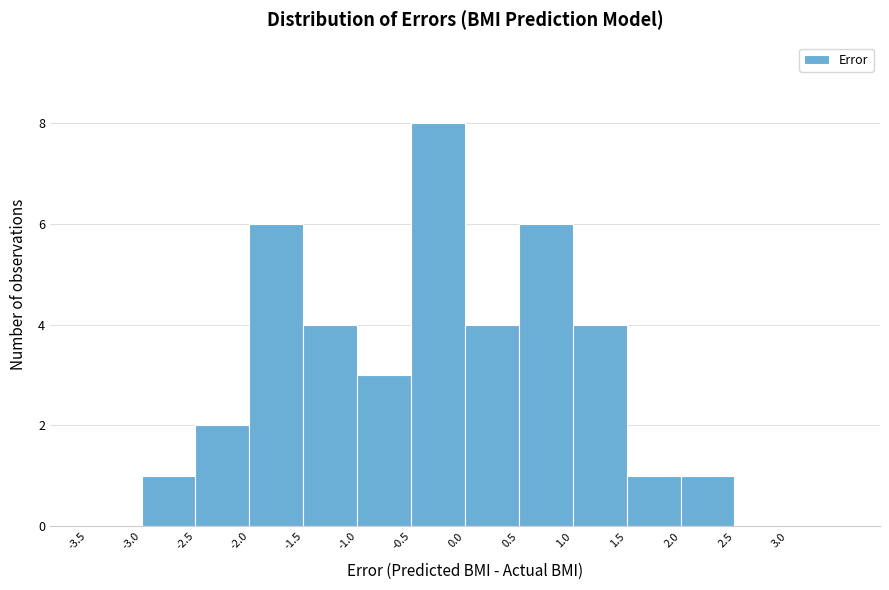

Reading left to right, list every bar in this chart as the range it spans on the x-axis followed by its height. The values are not printed on the chart, so give them approximately, as read against the axis.

-3.5 to -3.0: 0
-3.0 to -2.5: 1
-2.5 to -2.0: 2
-2.0 to -1.5: 6
-1.5 to -1.0: 4
-1.0 to -0.5: 3
-0.5 to 0.0: 8
0.0 to 0.5: 4
0.5 to 1.0: 6
1.0 to 1.5: 4
1.5 to 2.0: 1
2.0 to 2.5: 1
2.5 to 3.0: 0
3.0 to 3.5: 0